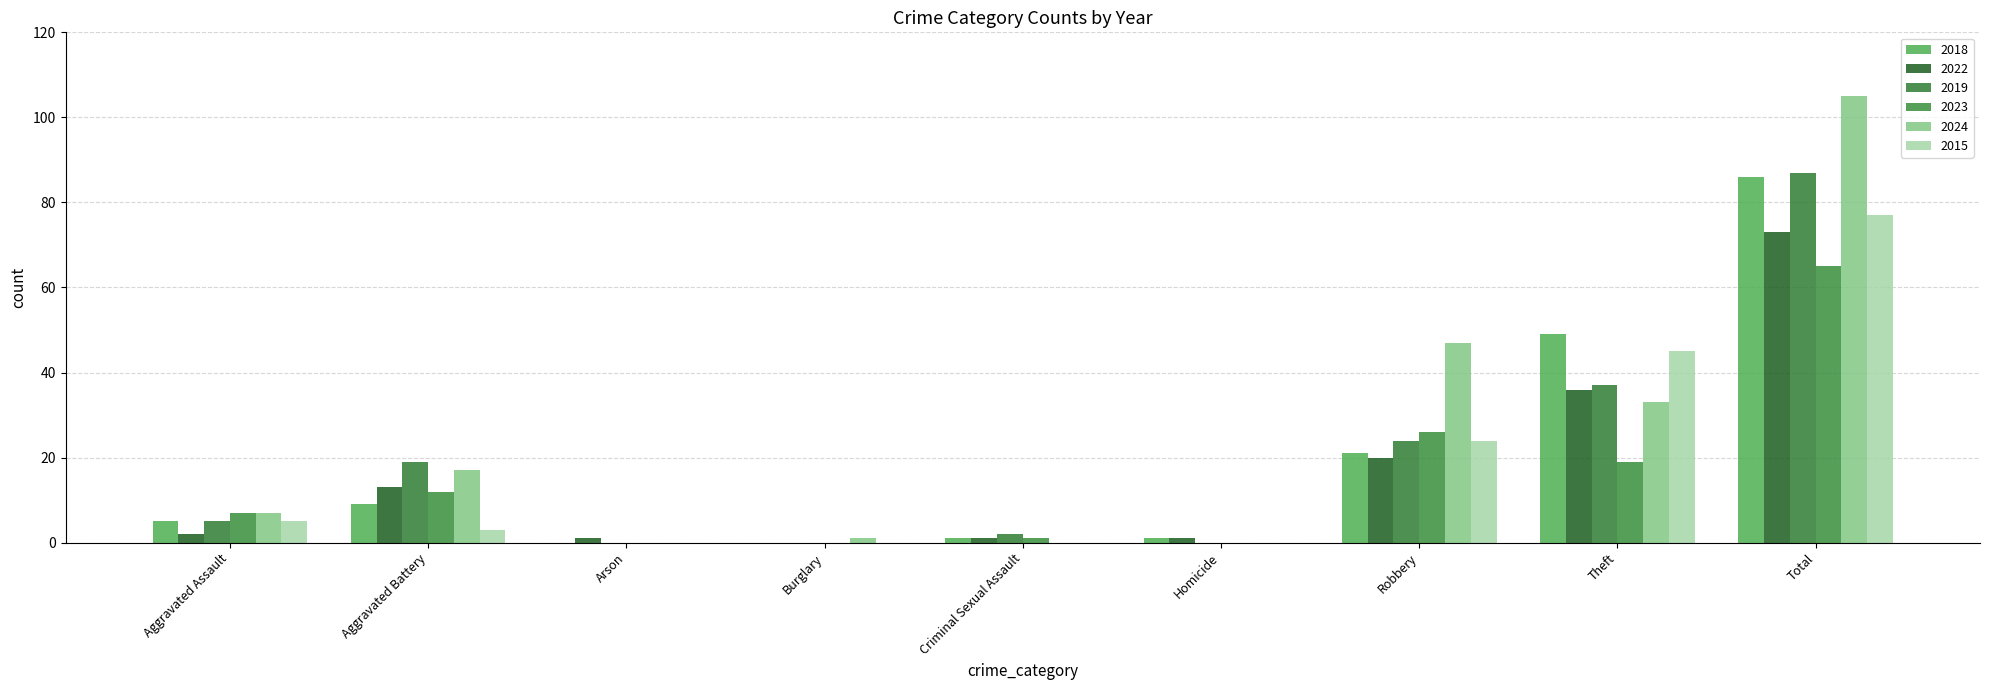

At which category does the chart reach its minimum across all series?

Arson